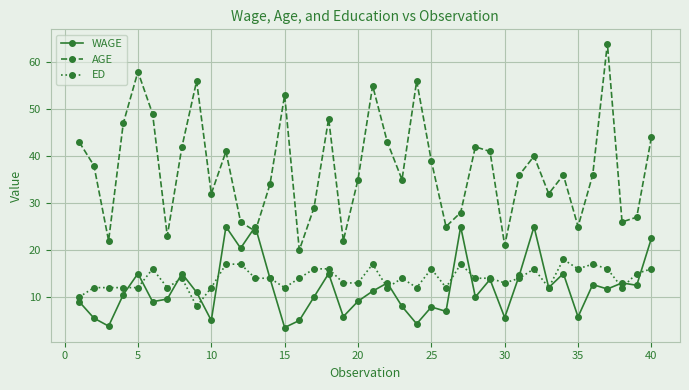

Which series has the widest spread of values?

AGE